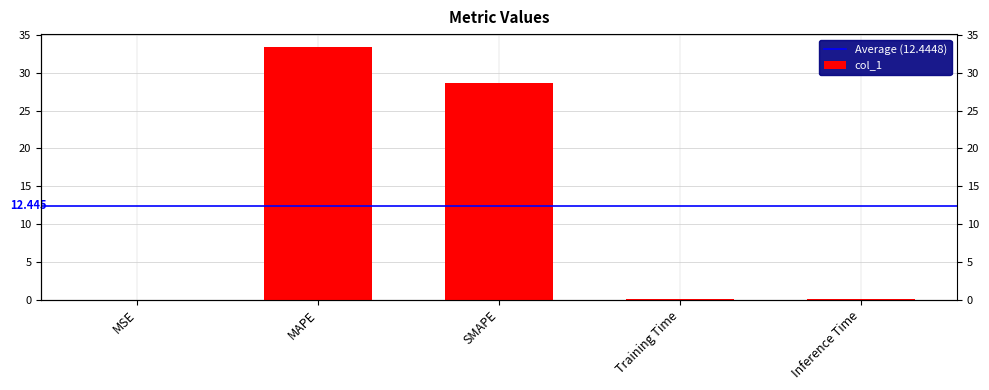

Between MSE and MAPE, which is larger?

MAPE